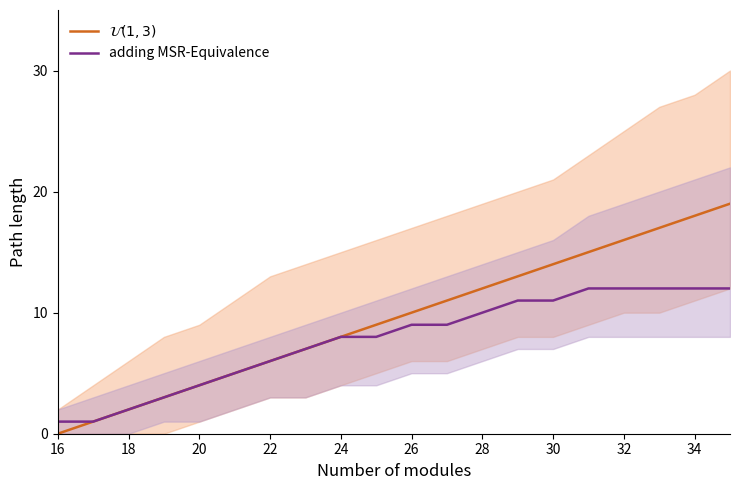

What is the maximum value shown in the chart?

19